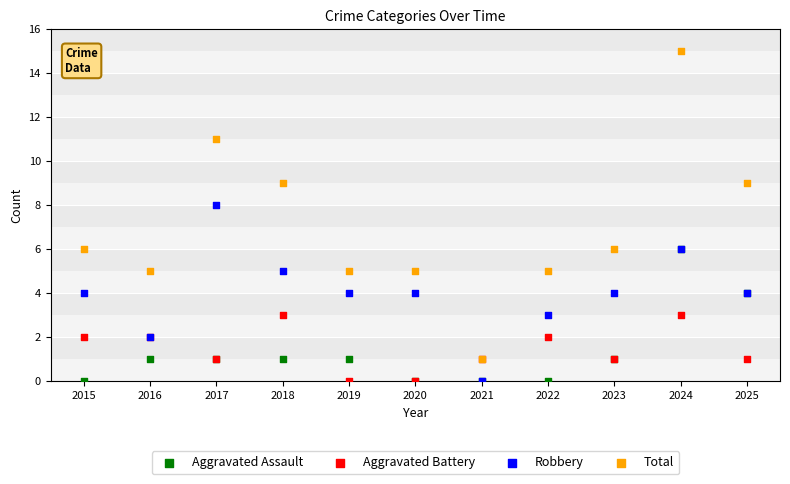

Which series has the largest Y range (max minus min)?

Total